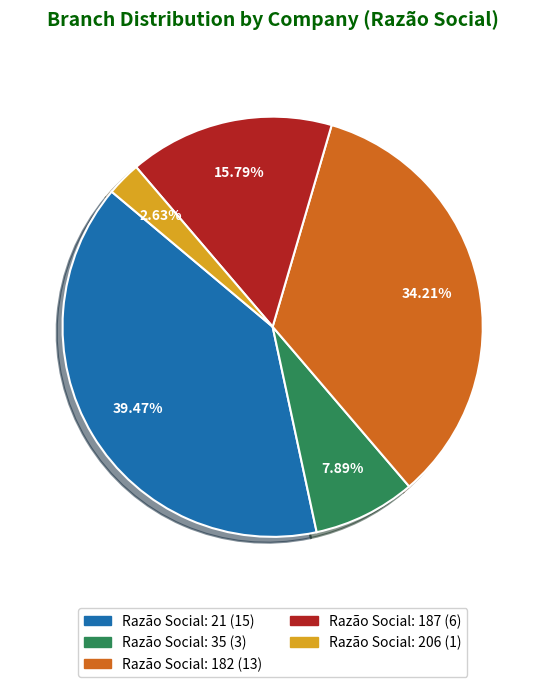

Is there any slice that represents more than half of the pie?

No